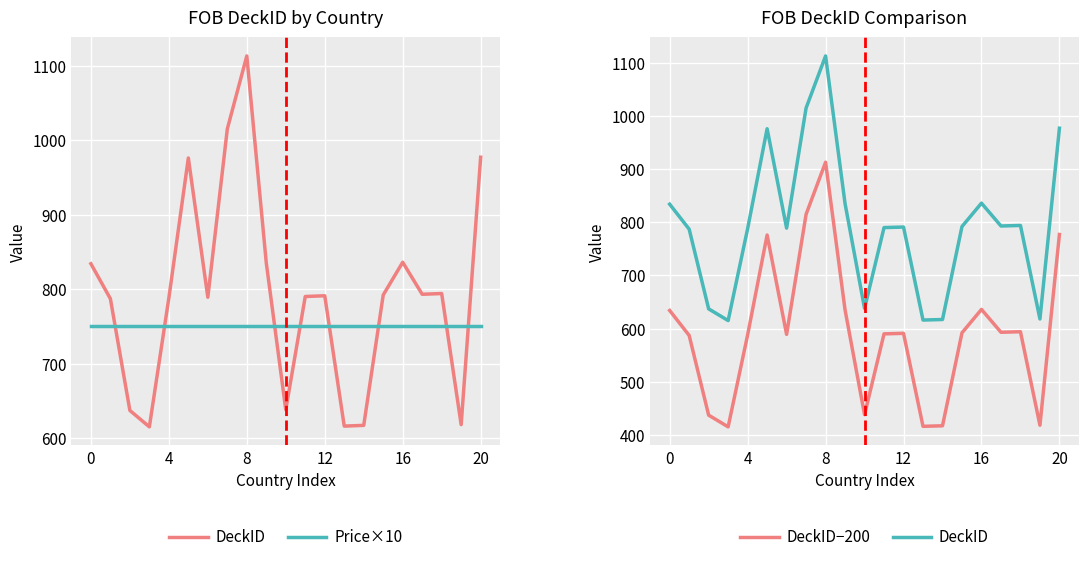

What is the sum of all DeckID−200 values?

12451